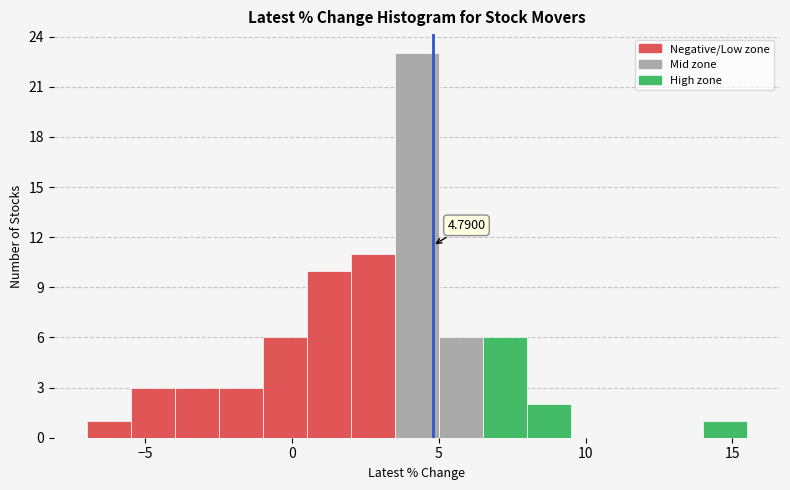

Around what value on the x-axis is the tallest bar? Give the approximate position of its centre, as read against the axis.

4.5